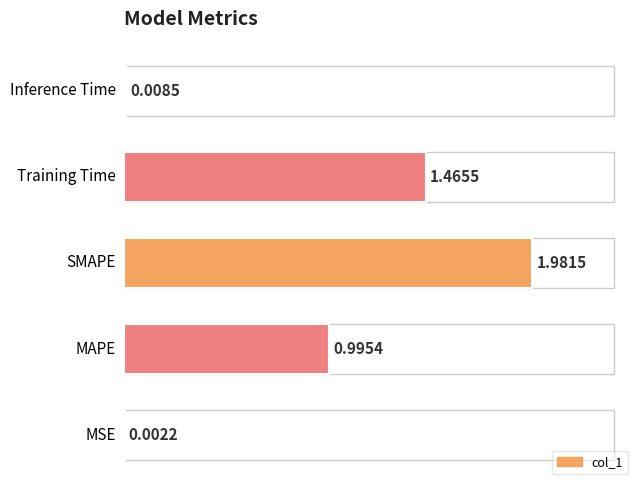

Are the bars horizontal?

Yes